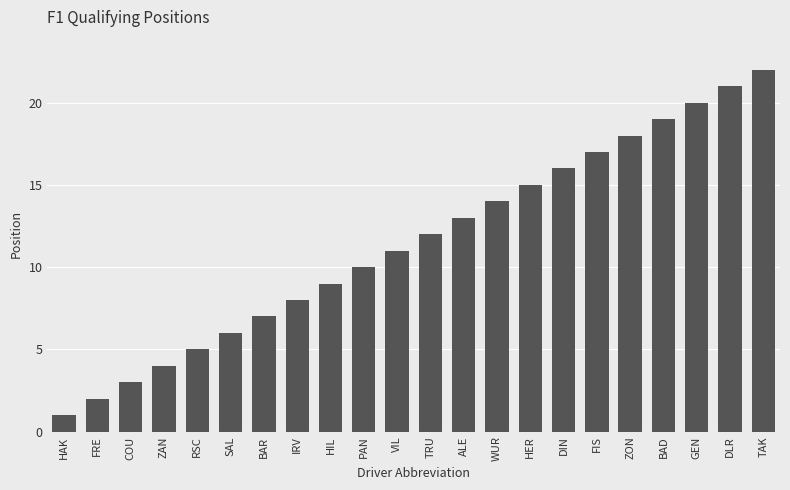

What is the sum of all values?

253